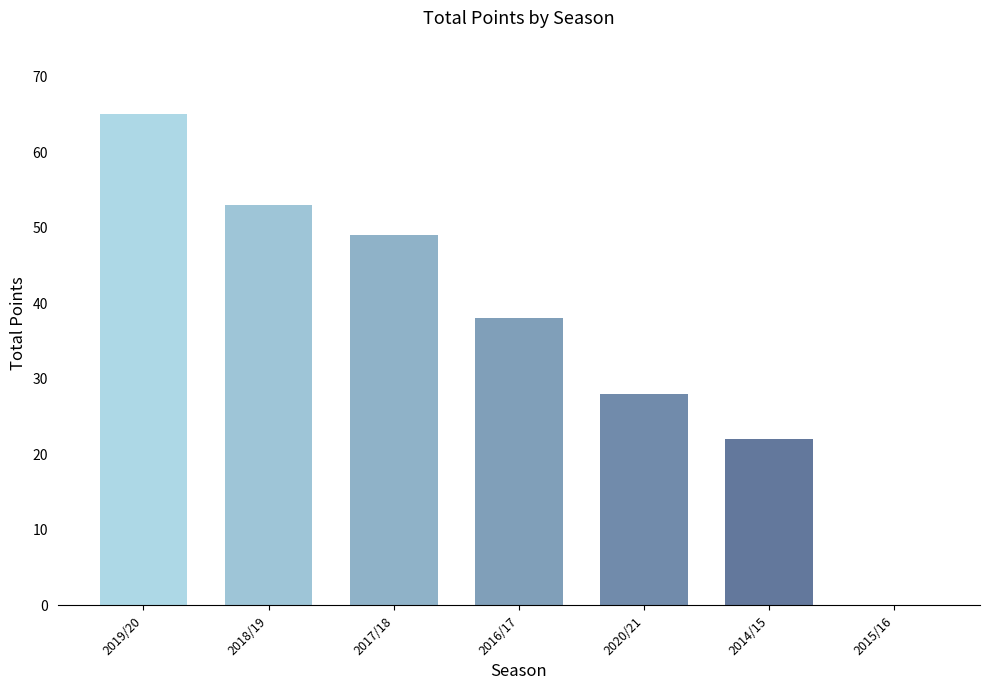

Reading left to right, transcribe all the data shown in this chart.

2019/20=65	2018/19=53	2017/18=49	2016/17=38	2020/21=28	2014/15=22	2015/16=0